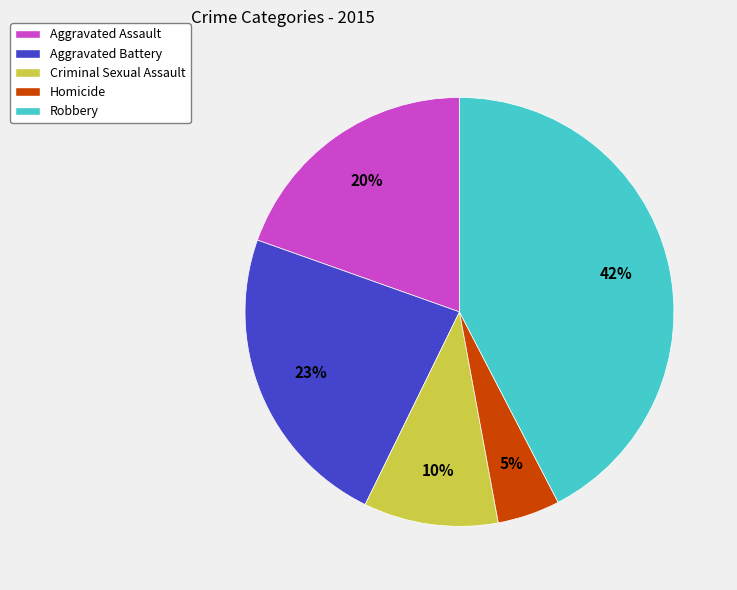

What is the smallest slice in the pie chart?

Homicide